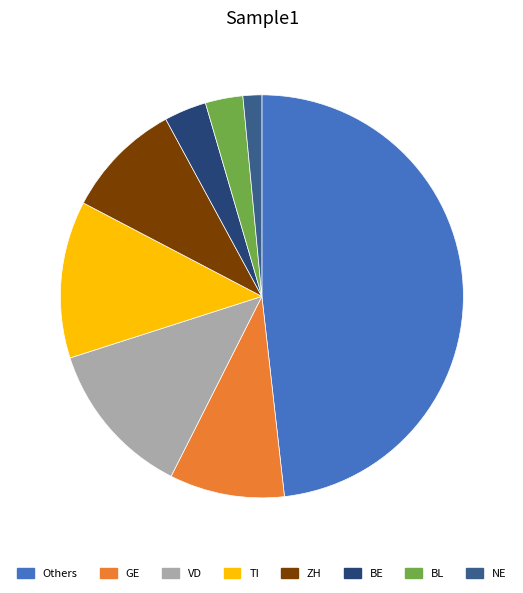

Is there any slice that represents more than half of the pie?

No